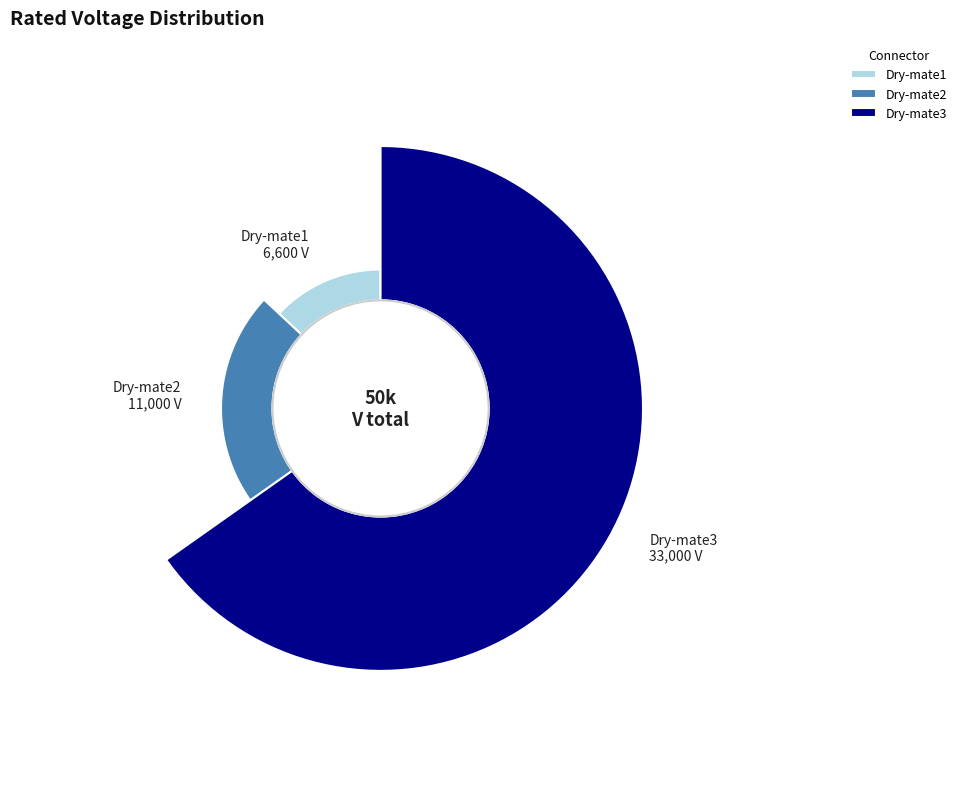

What is the change in value from Dry-mate1 to Dry-mate2?

+4400